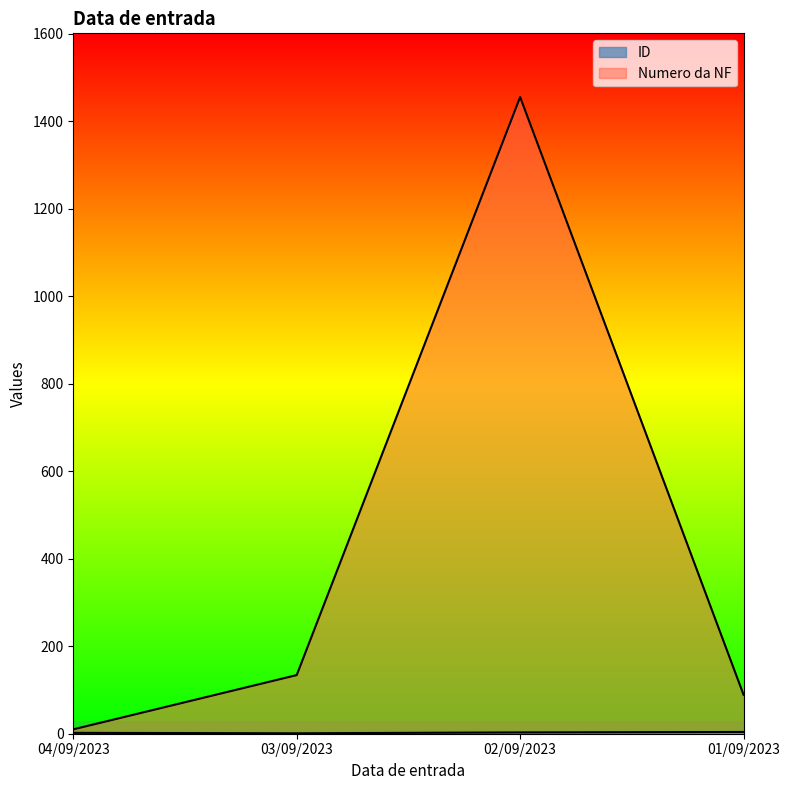

What is the smallest value displayed?

1